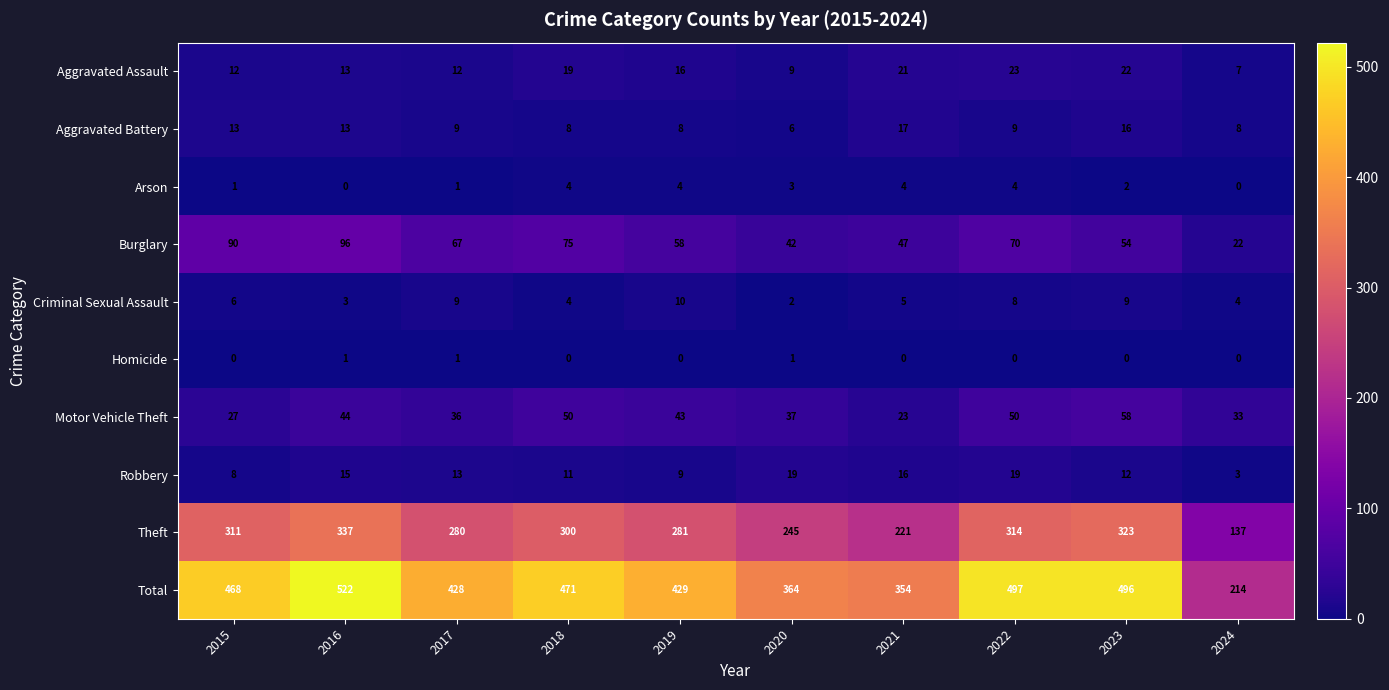

At 2022, list the series in order from largest to smallest.

Total, Theft, Burglary, Motor Vehicle Theft, Aggravated Assault, Robbery, Aggravated Battery, Criminal Sexual Assault, Arson, Homicide